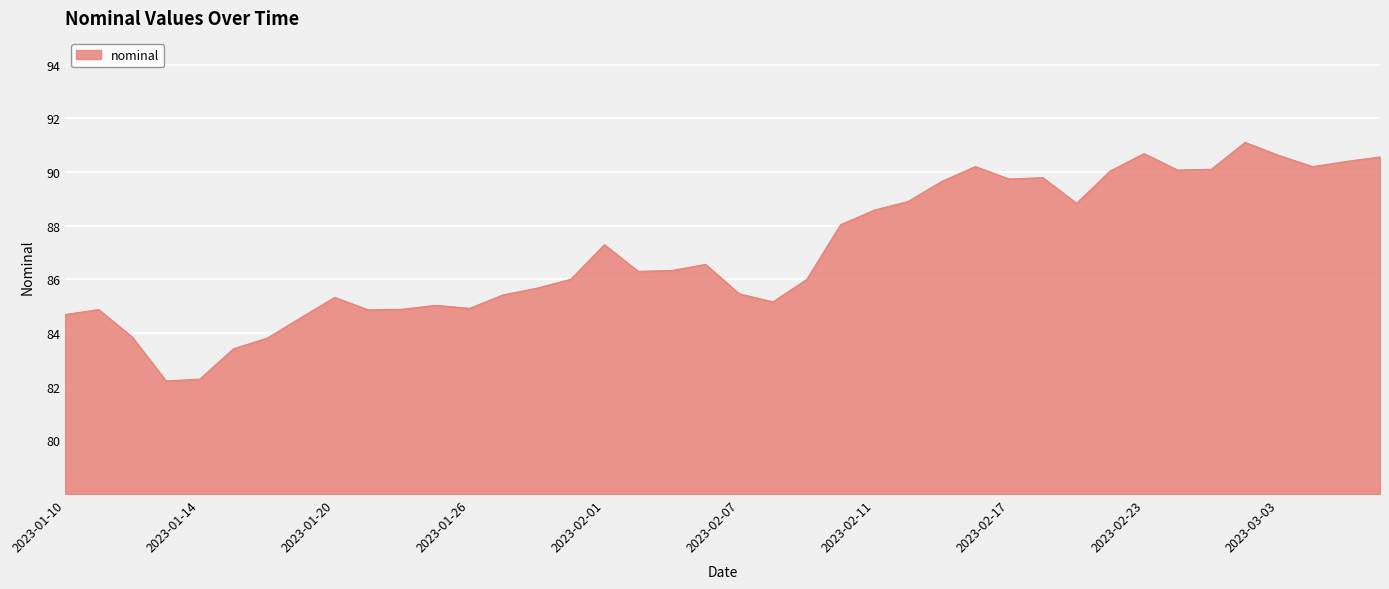

What is the difference between the maximum and minimum values?

8.9